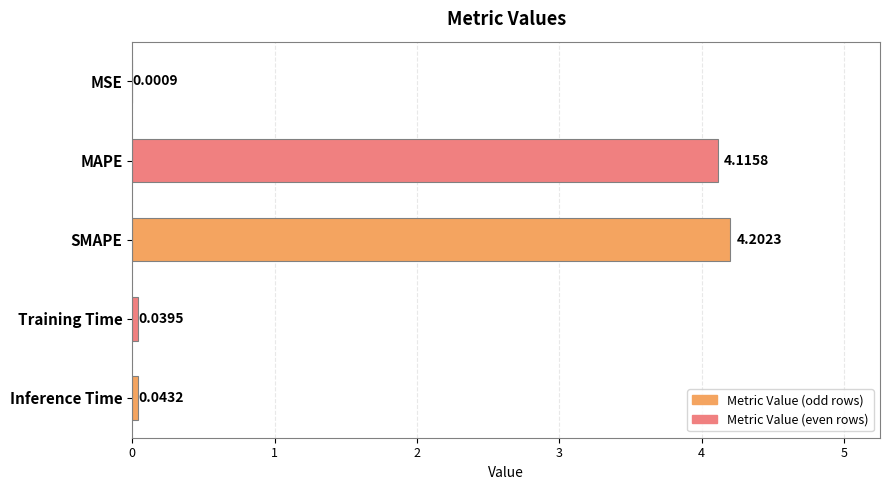

Between Inference Time and Training Time, which is larger?

Inference Time